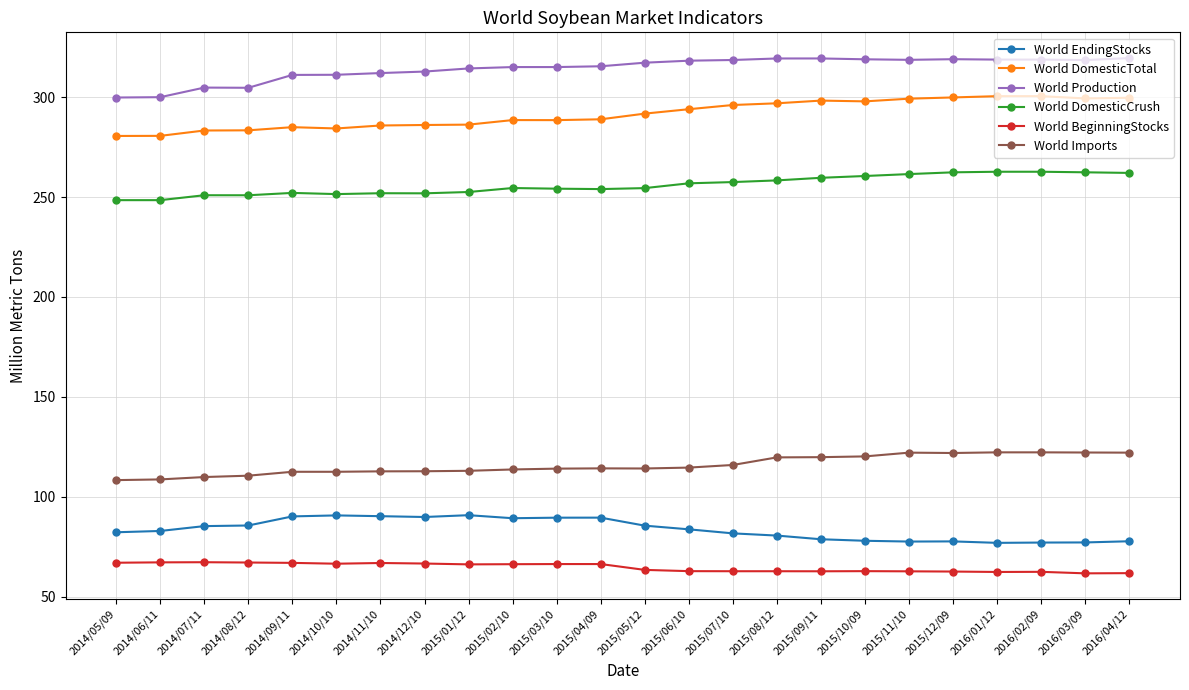

True or false: World Production has more than 0 interior local peaks.

True